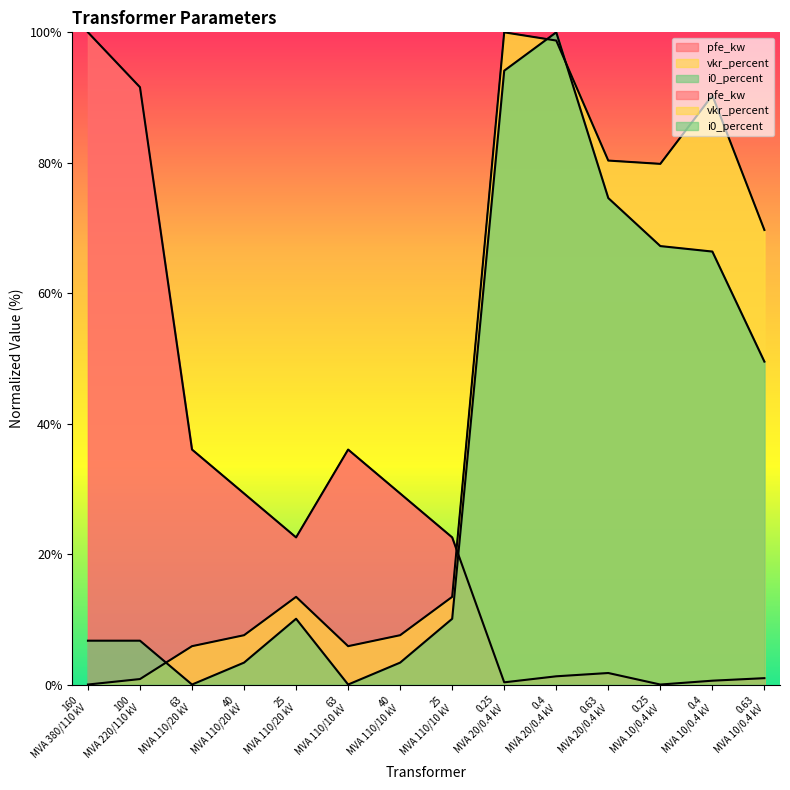

Between 0.63 MVA 10/0.4 kV and 0.25 MVA 10/0.4 kV, which is larger?

0.63 MVA 10/0.4 kV